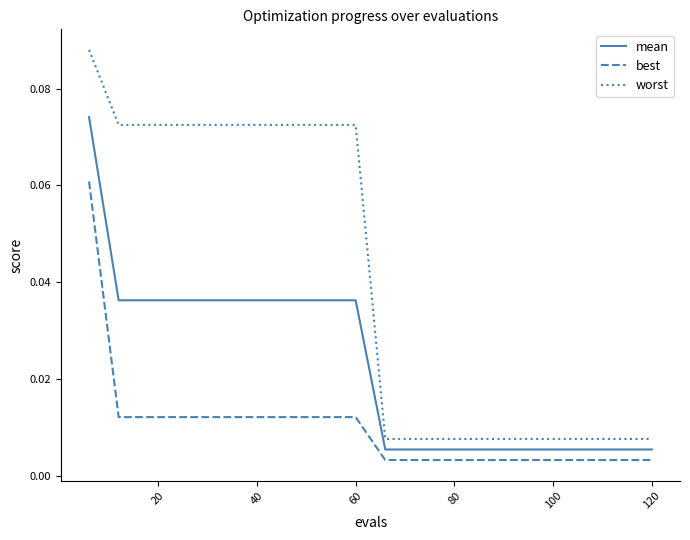

List the series in order of their peak value, lowest first.

best, mean, worst